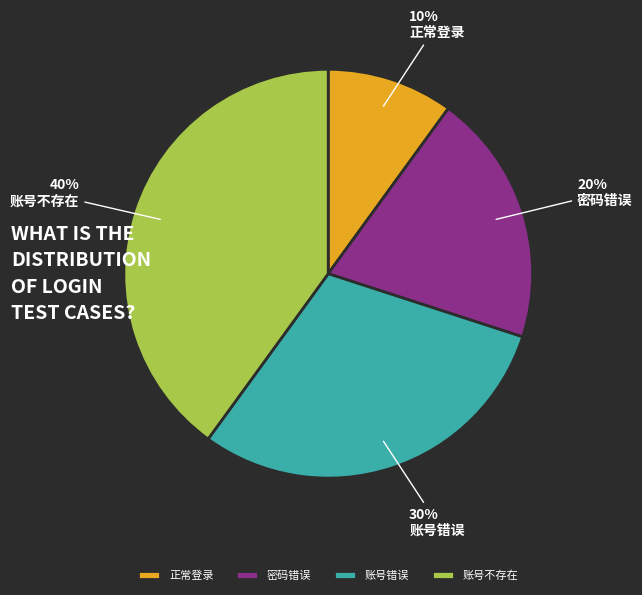

What percentage is the 密码错误 slice, to the nearest percent?

20%